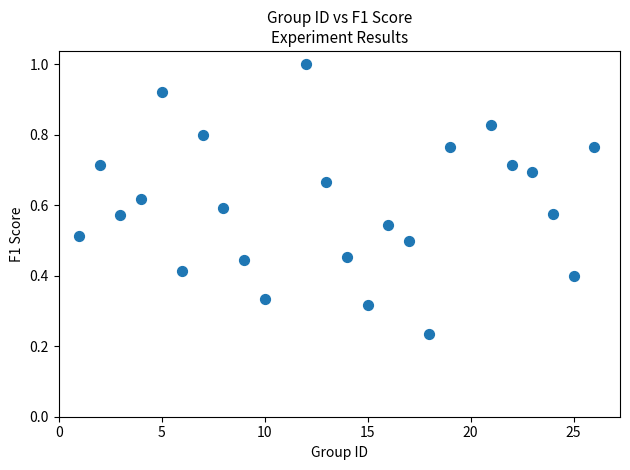

What is the range of X values (max minus min)?

25.0